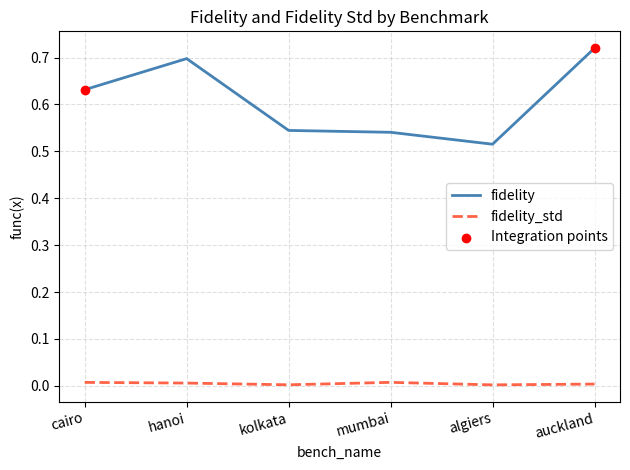

Which series has the largest total across all categories?

fidelity